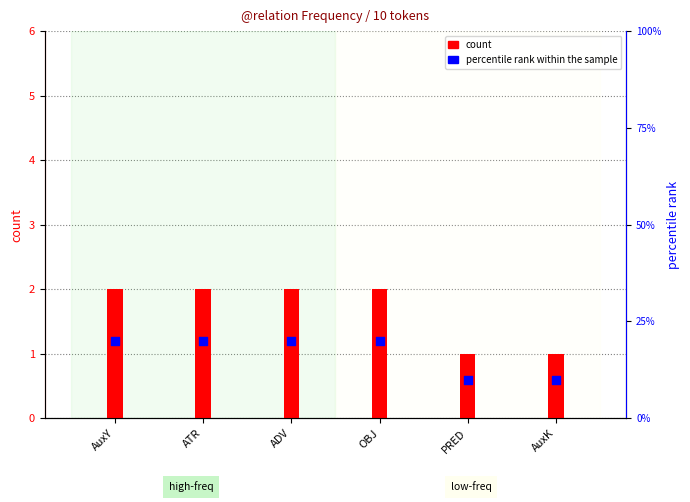

What are all the series names shown in the legend?

count, percentile rank within the sample